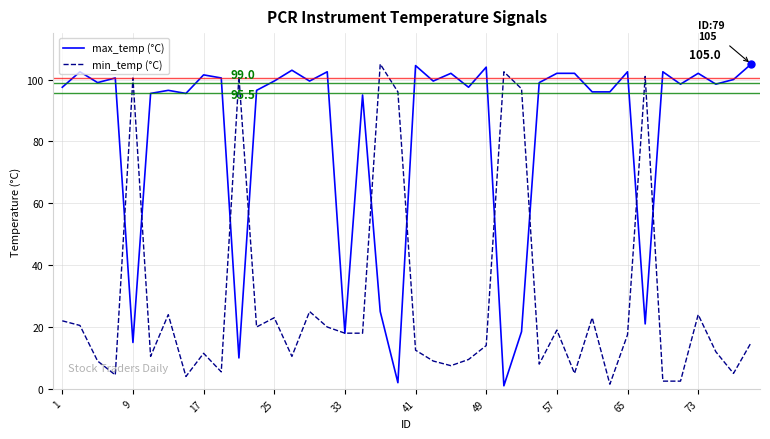

What is the maximum value shown in the chart?

105.0